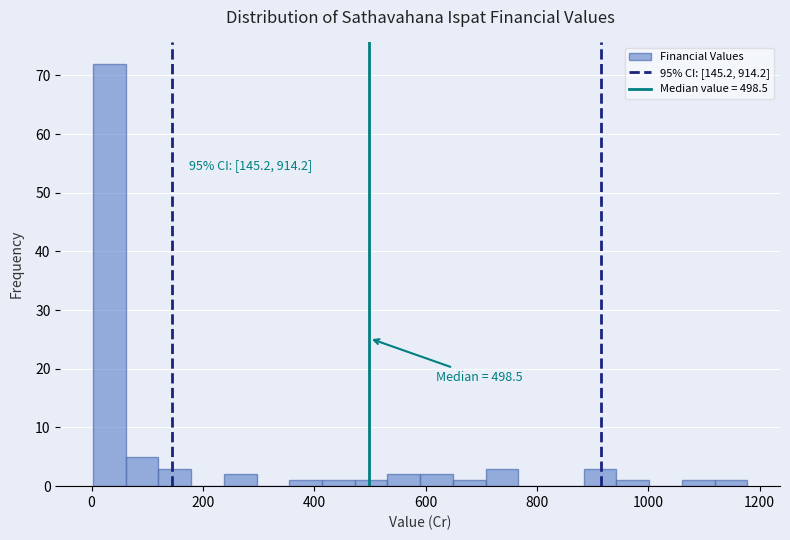

Around what value on the x-axis is the tallest bar? Give the approximate position of its centre, as read against the axis.

40